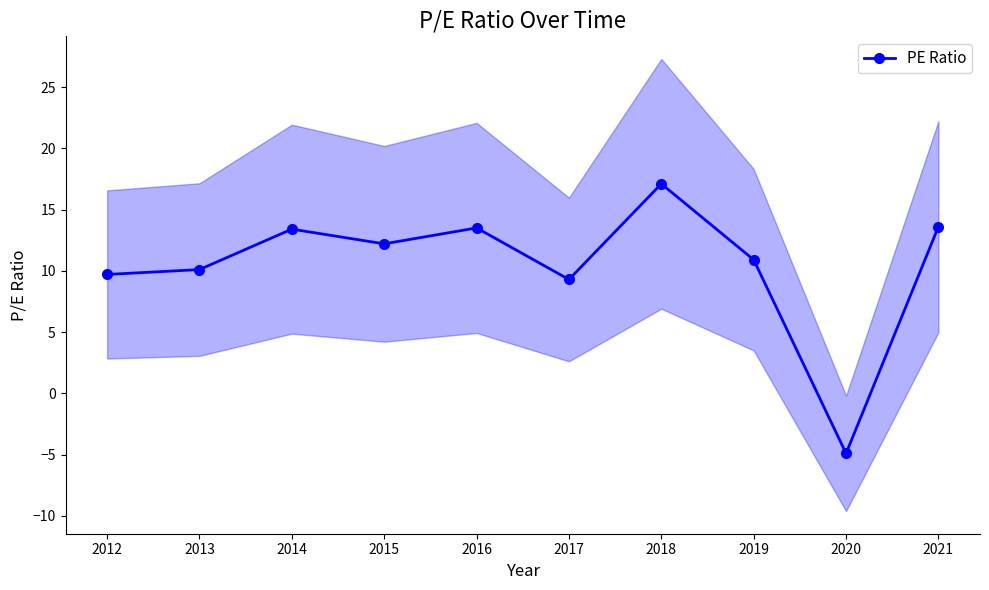

How many points are higher than both their immediate neighbors (excluding endpoints)?

3